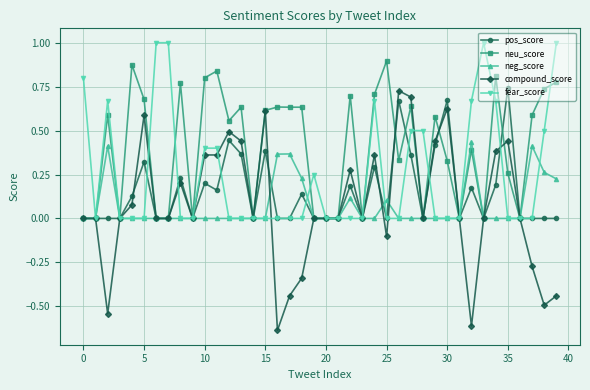

Which series has the largest total across all categories?

neu_score